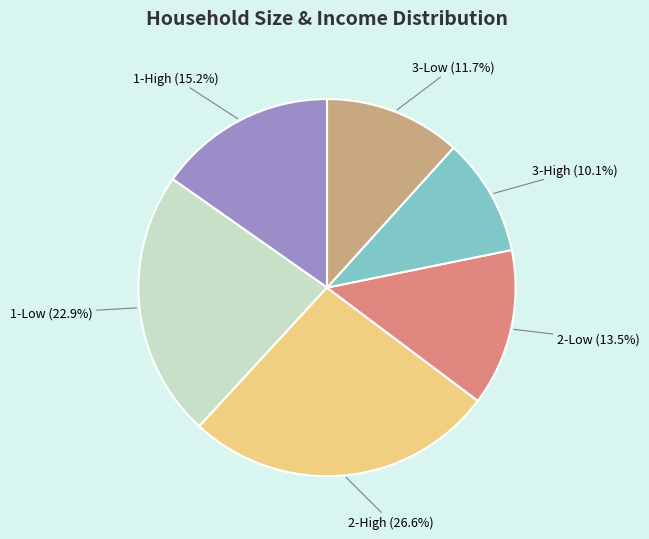

How many segments does this pie chart have?

6